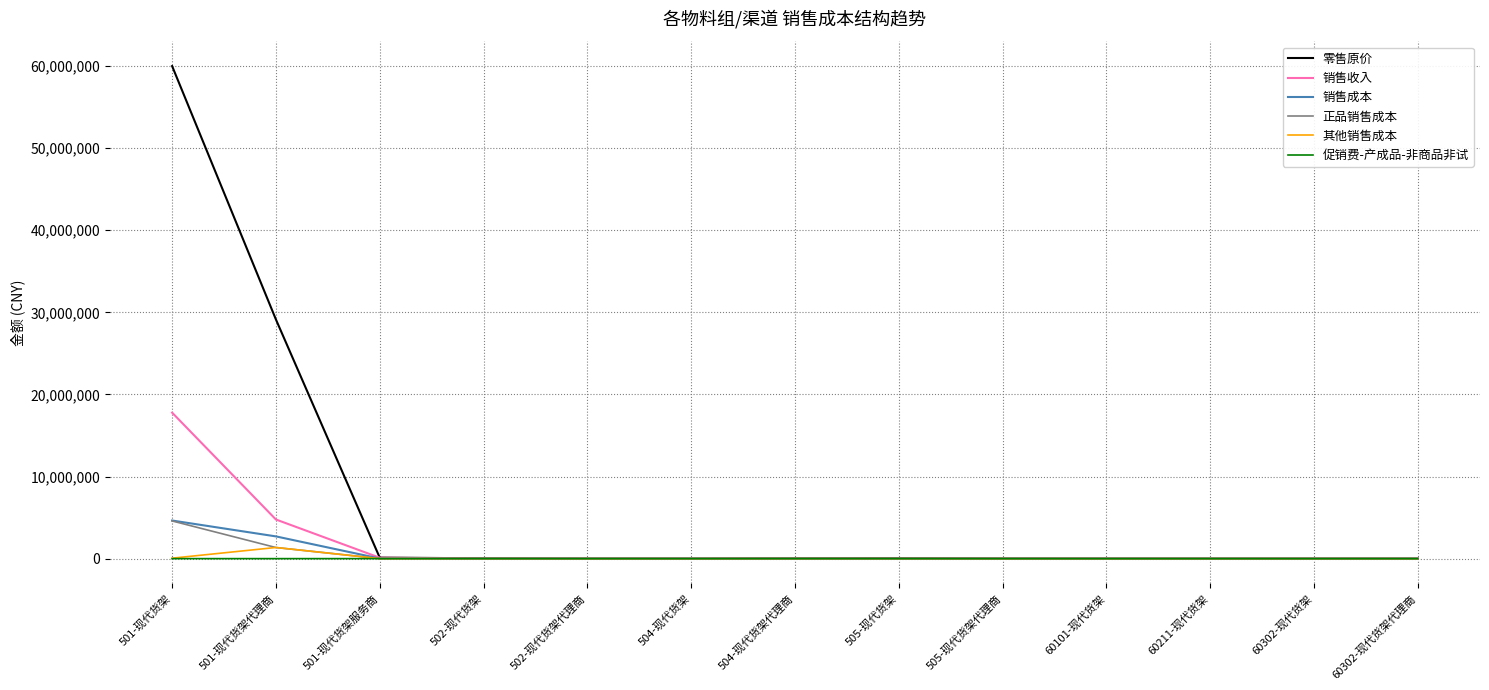

At which category is the sum across all series the highest?

501-现代货架